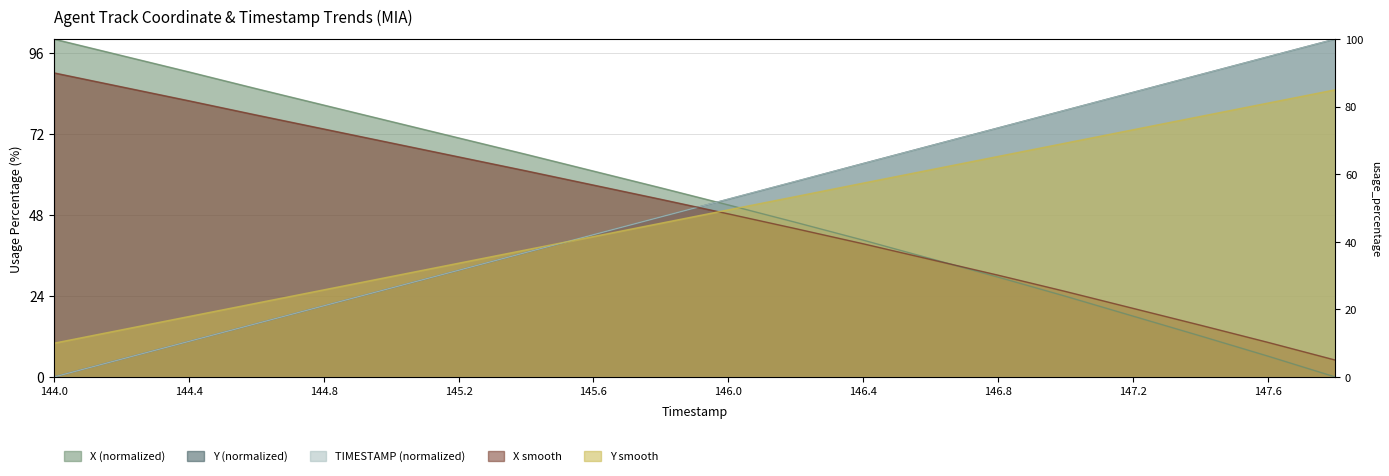

True or false: Y and X intersect in this chart.

True